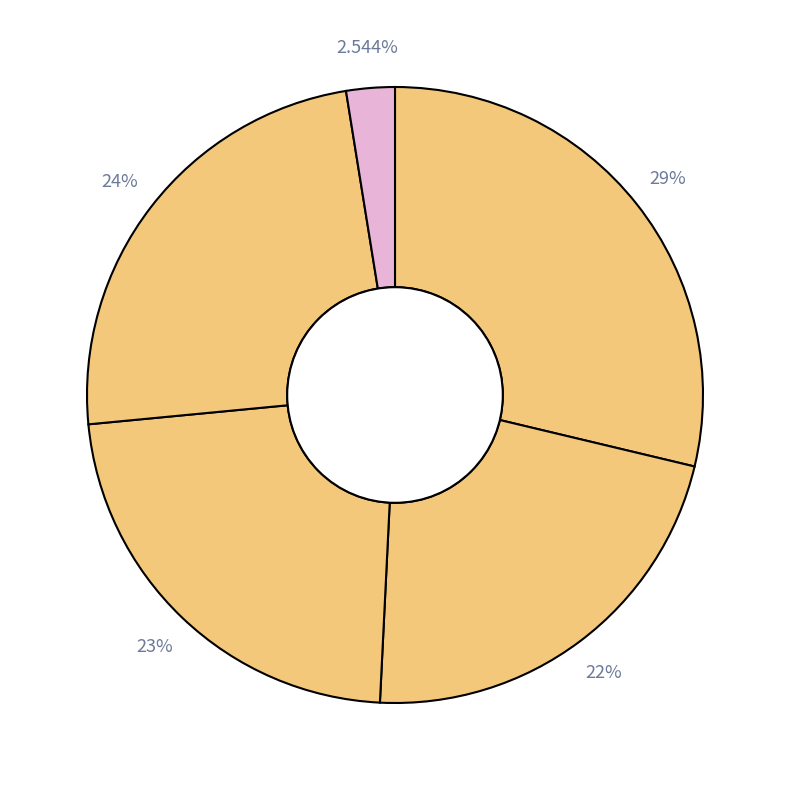

How many slices are in this pie chart?

5